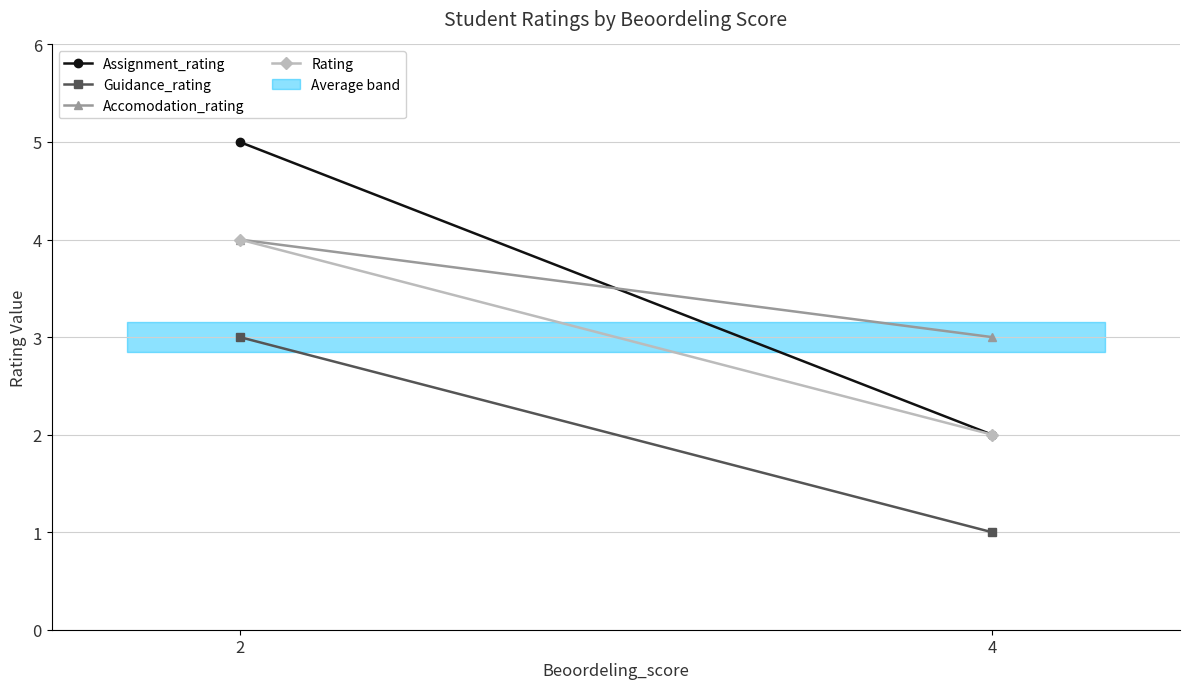

Does the chart have visible grid lines?

Yes